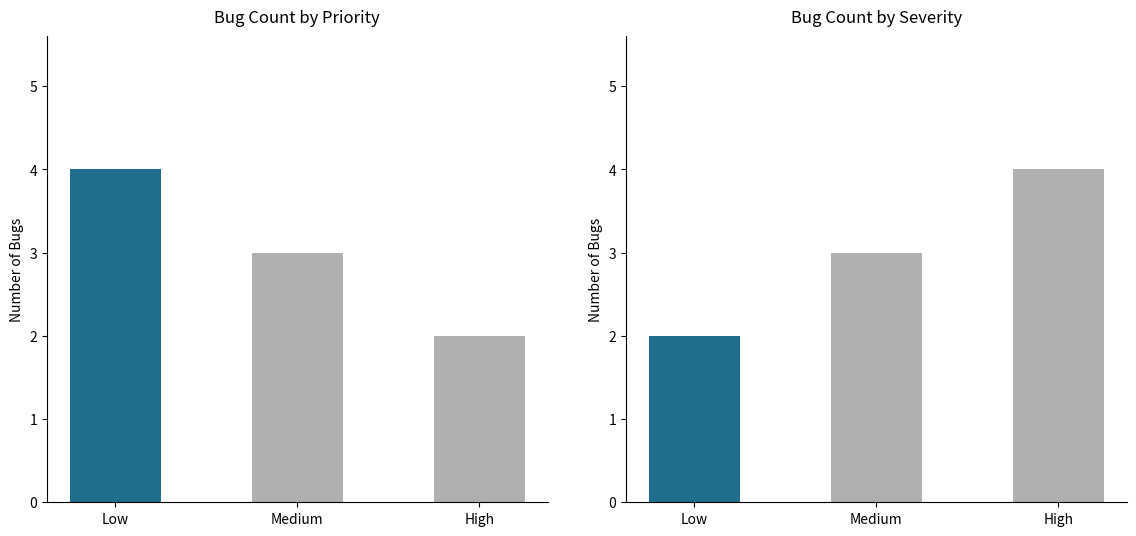

What are all the series names shown in the legend?

Count by Priority, Count by Severity